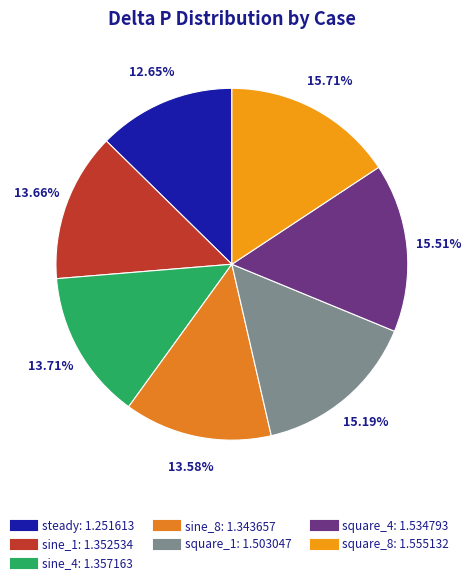

To the nearest percent, what is the difference between the largest and smallest slice percentages?

3%